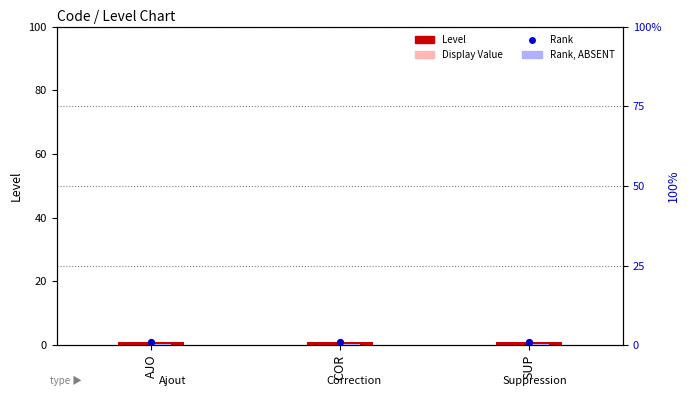

Which series reaches the minimum Y coordinate?

Rank, ABSENT